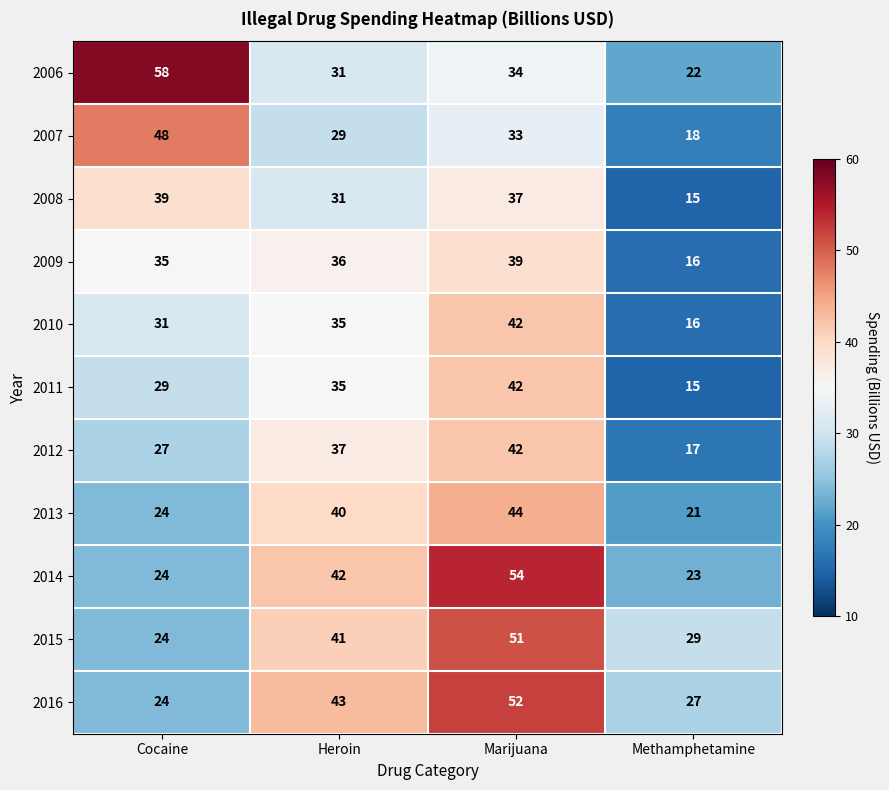

Which series has the largest total across all categories?

2016